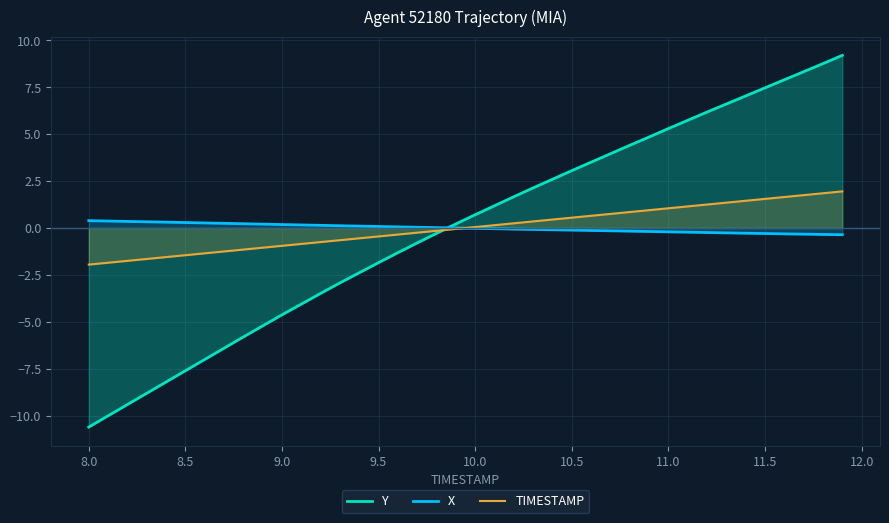

How many data points in Y are above 0?

21